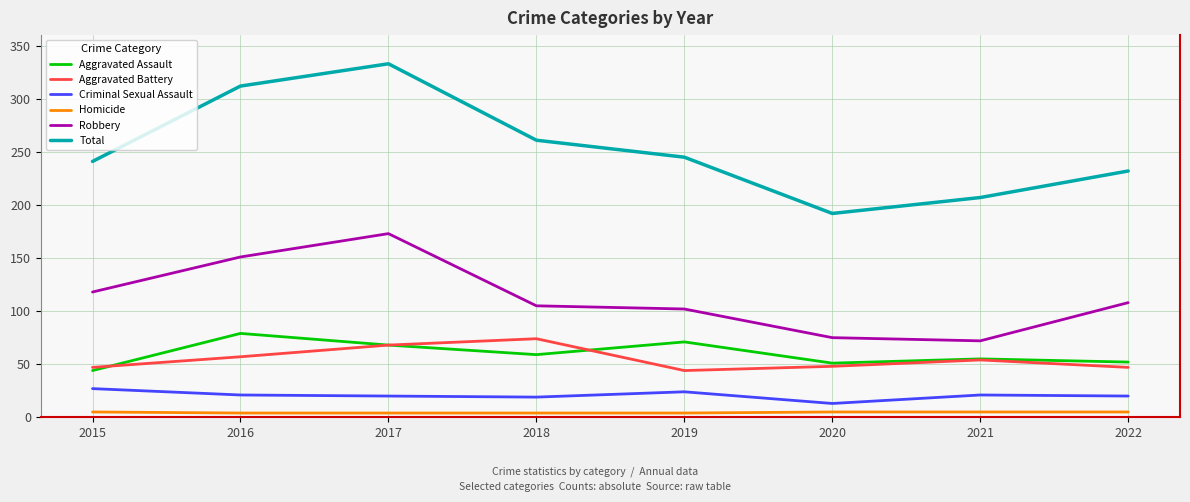

What is the average value of the Total series?

253